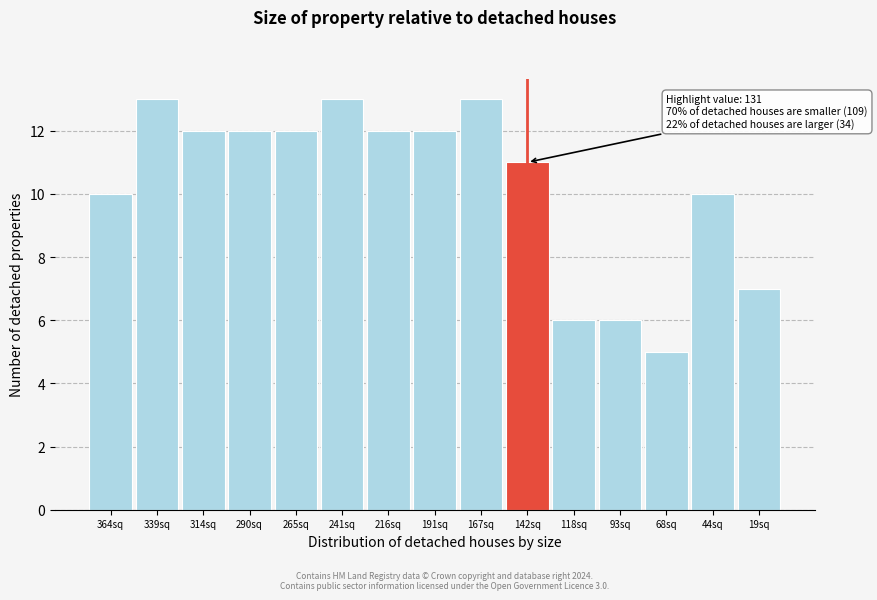

Reading left to right, list all the values displayed in this chart.

364sq=10	339sq=13	314sq=12	290sq=12	265sq=12	241sq=13	216sq=12	191sq=12	167sq=13	142sq=11	118sq=6	93sq=6	68sq=5	44sq=10	19sq=7